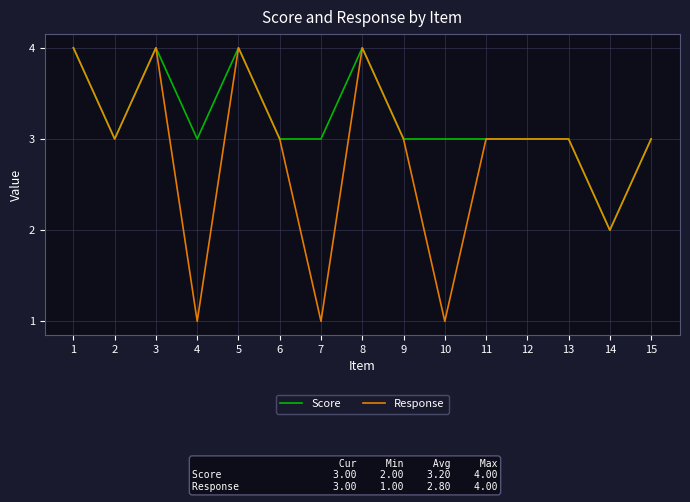

What value does the Response series have at 9?

3